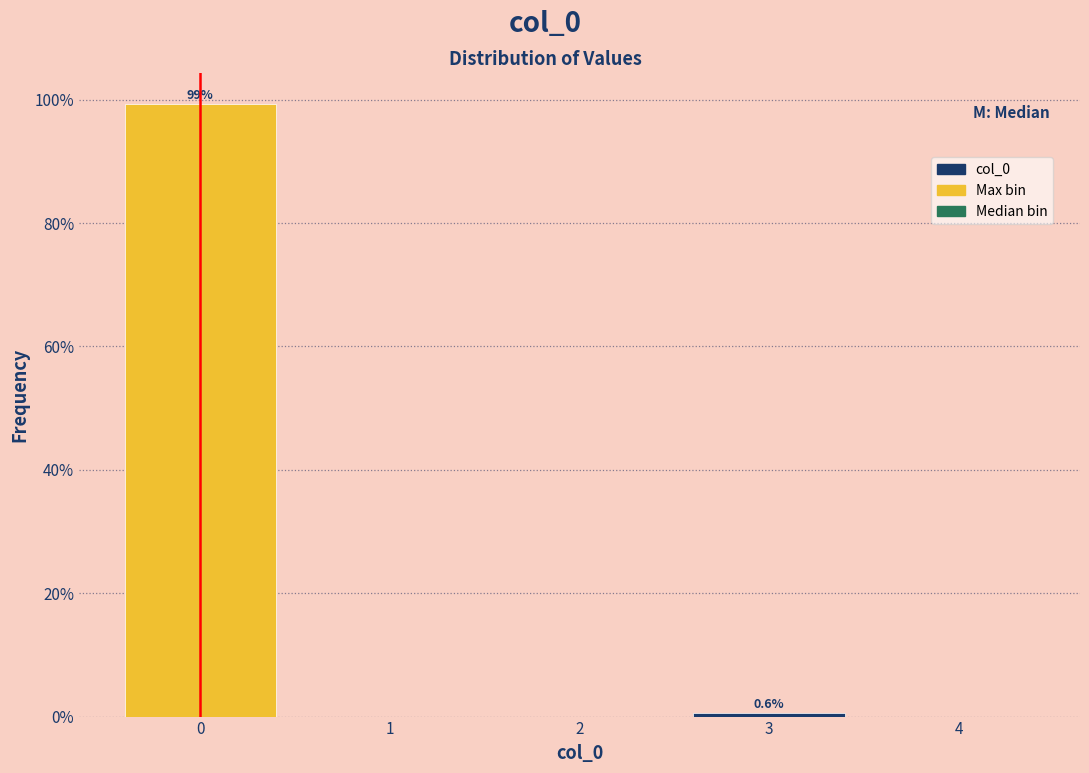

Which range on the x-axis has the tallest bar?

-0.5 to 0.5